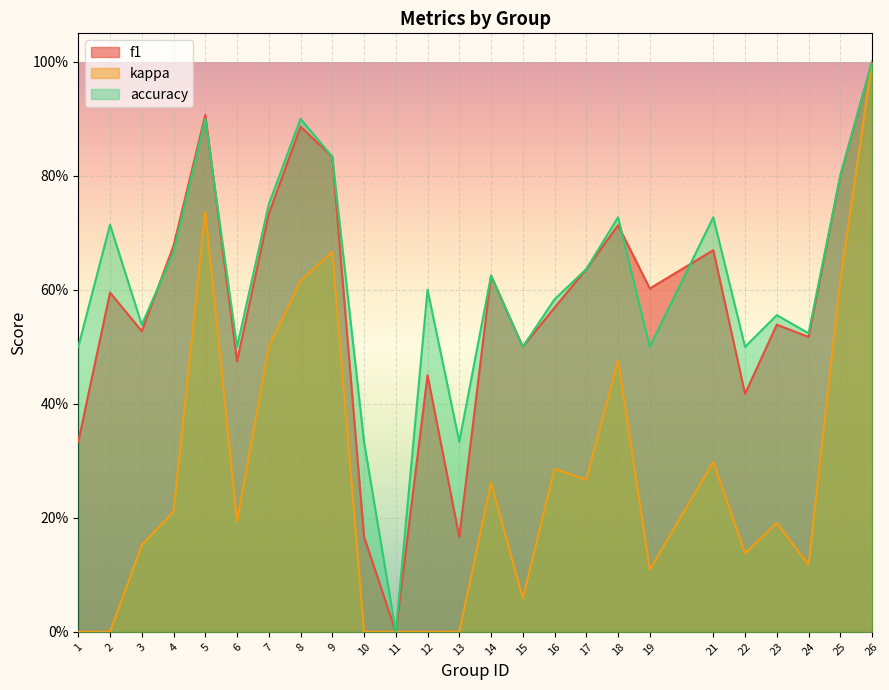

What is the spread (max minus min) of values at 12?

0.6